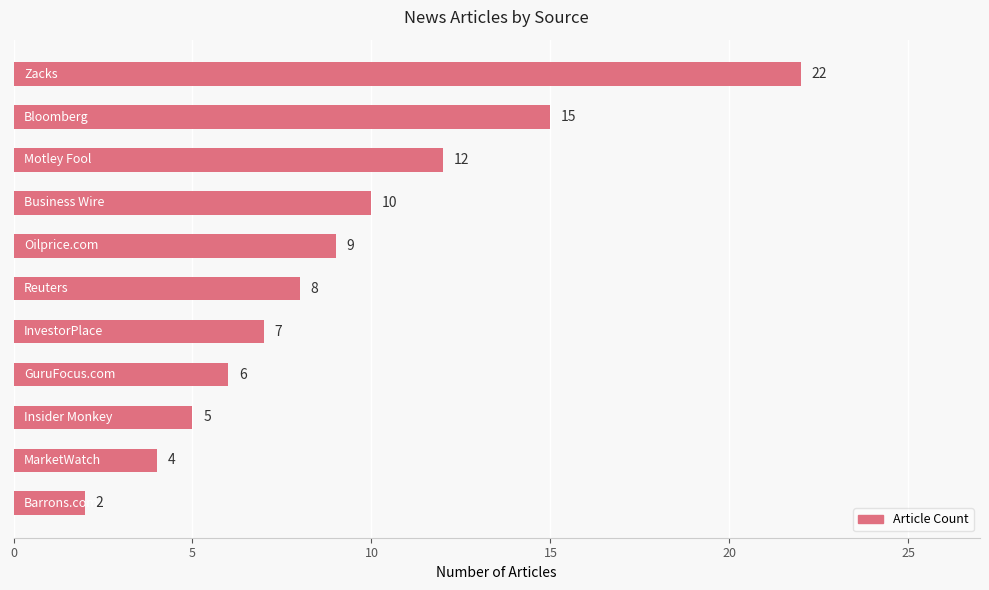

What is the average value?

9